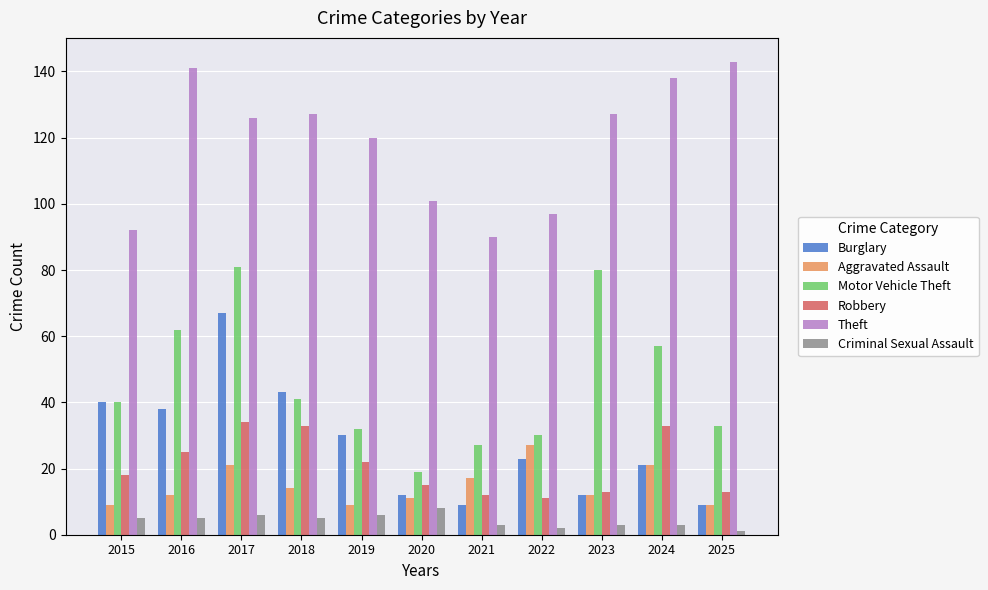

Which series changed the most between 2015 and 2020?

Burglary